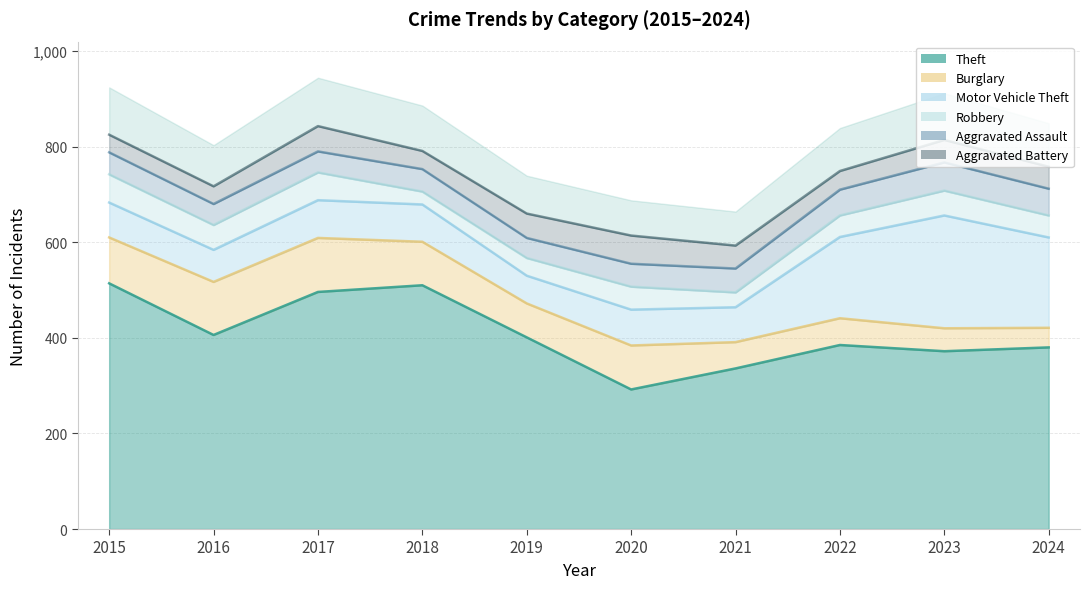

What is the value of the Burglary point at the 9th from the left?

48